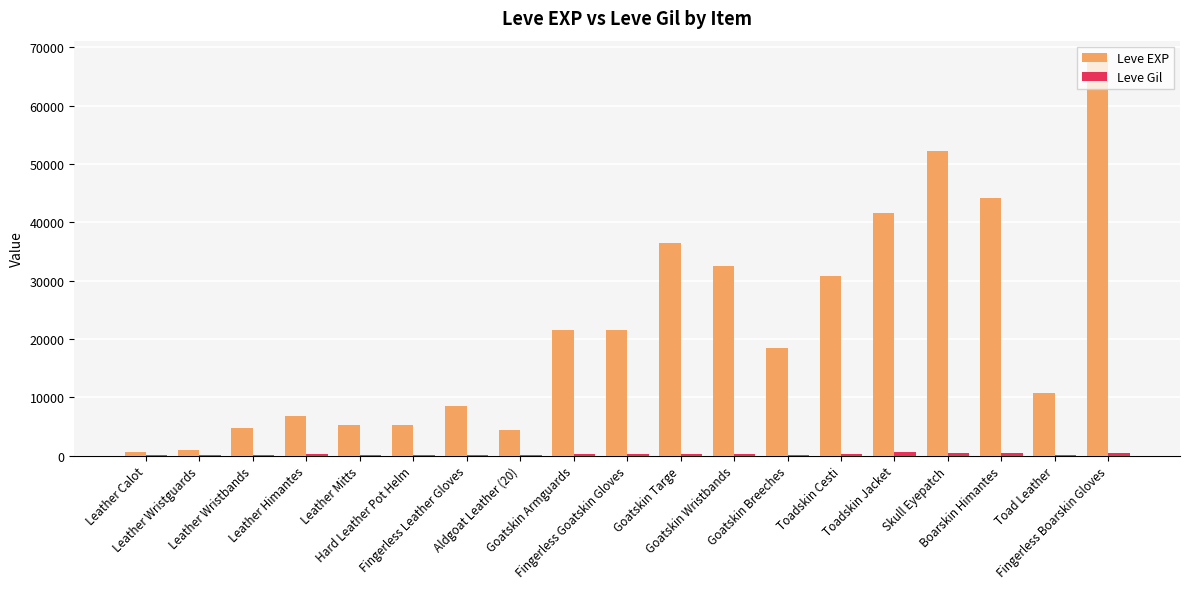

Which series has the largest total across all categories?

Leve EXP